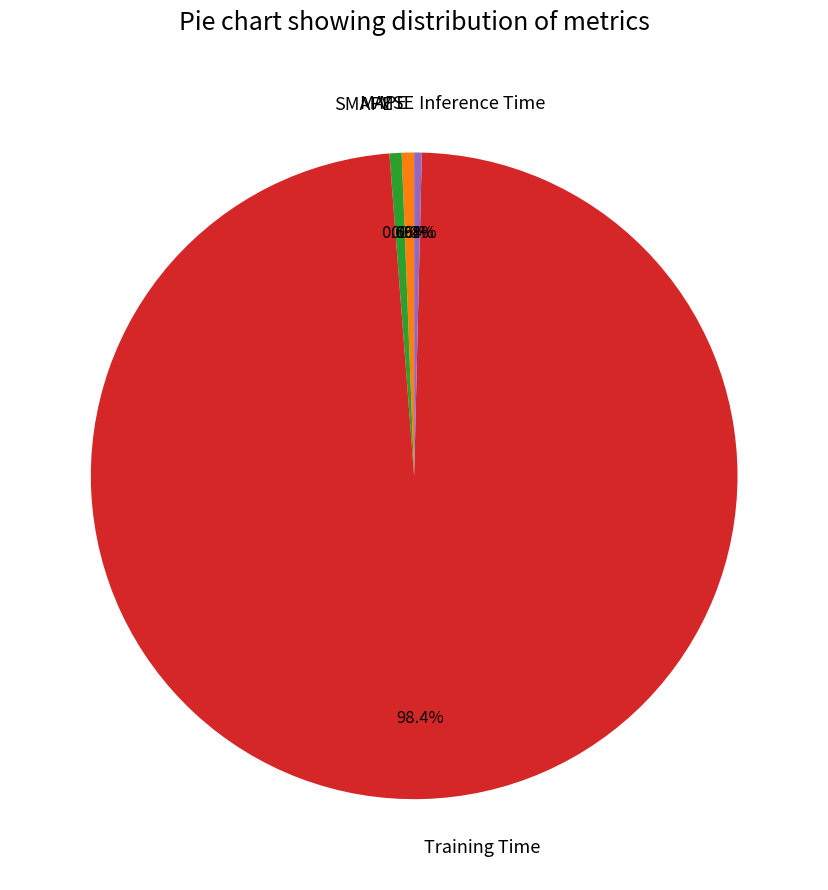

Which category has the biggest portion of the pie?

Training Time